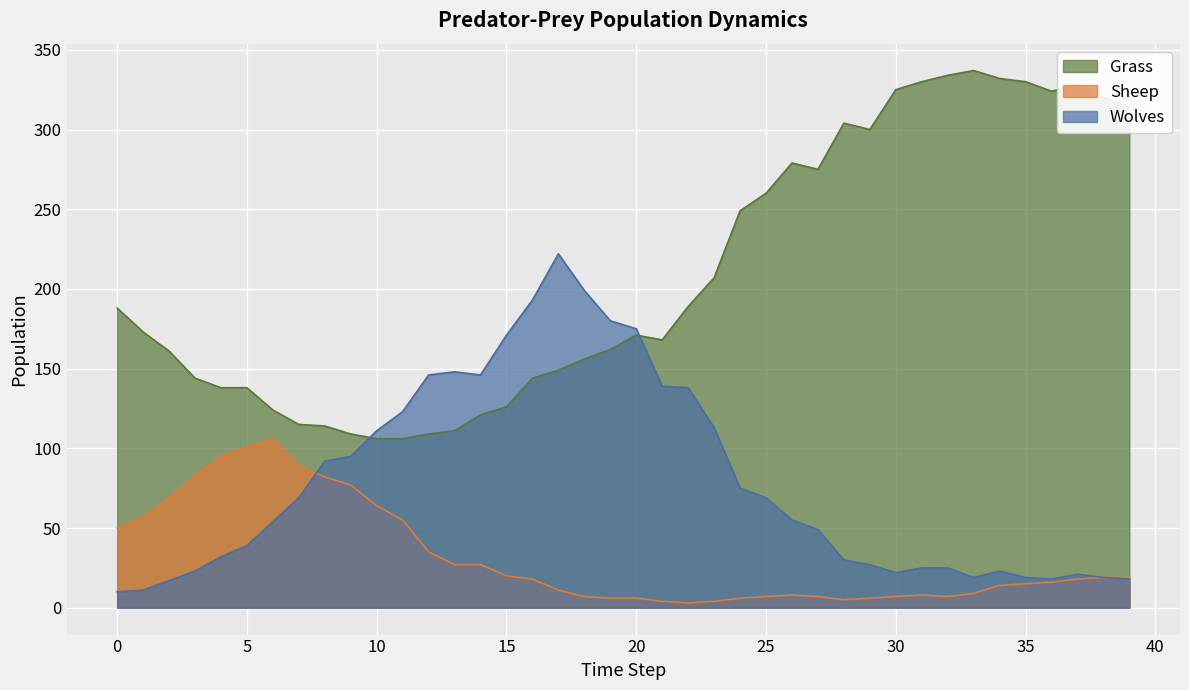

Rank the series by their maximum value, from highest to lowest.

Grass, Wolves, Sheep